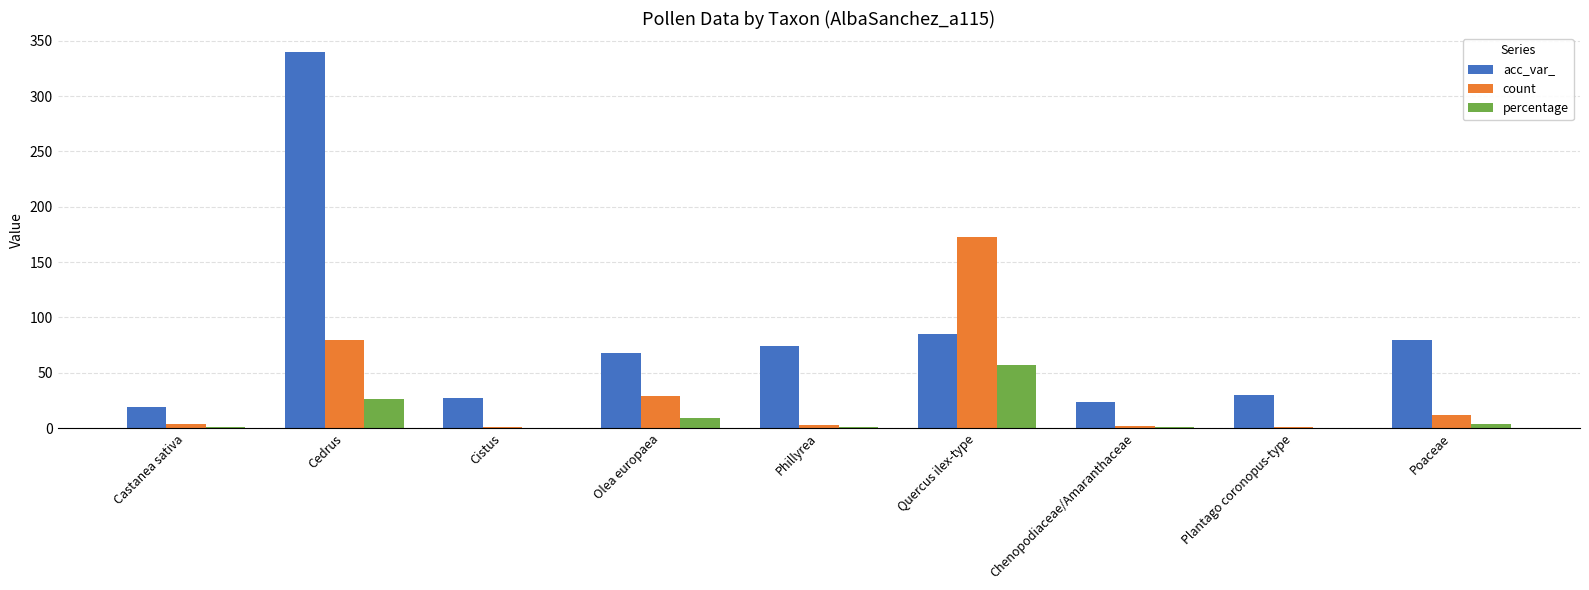

Are the bars horizontal?

No